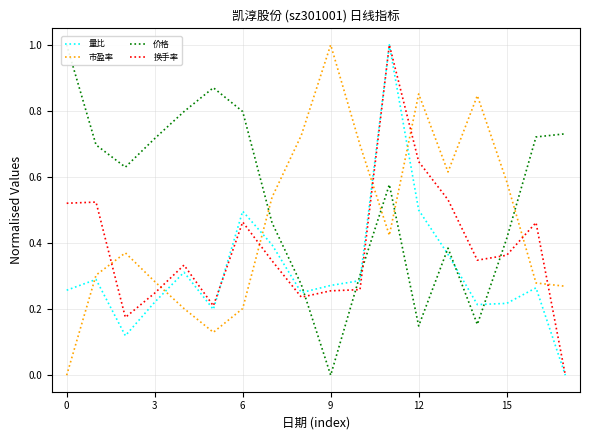

What is the sum of the 市盈率 values at 0 and 9?

1.0